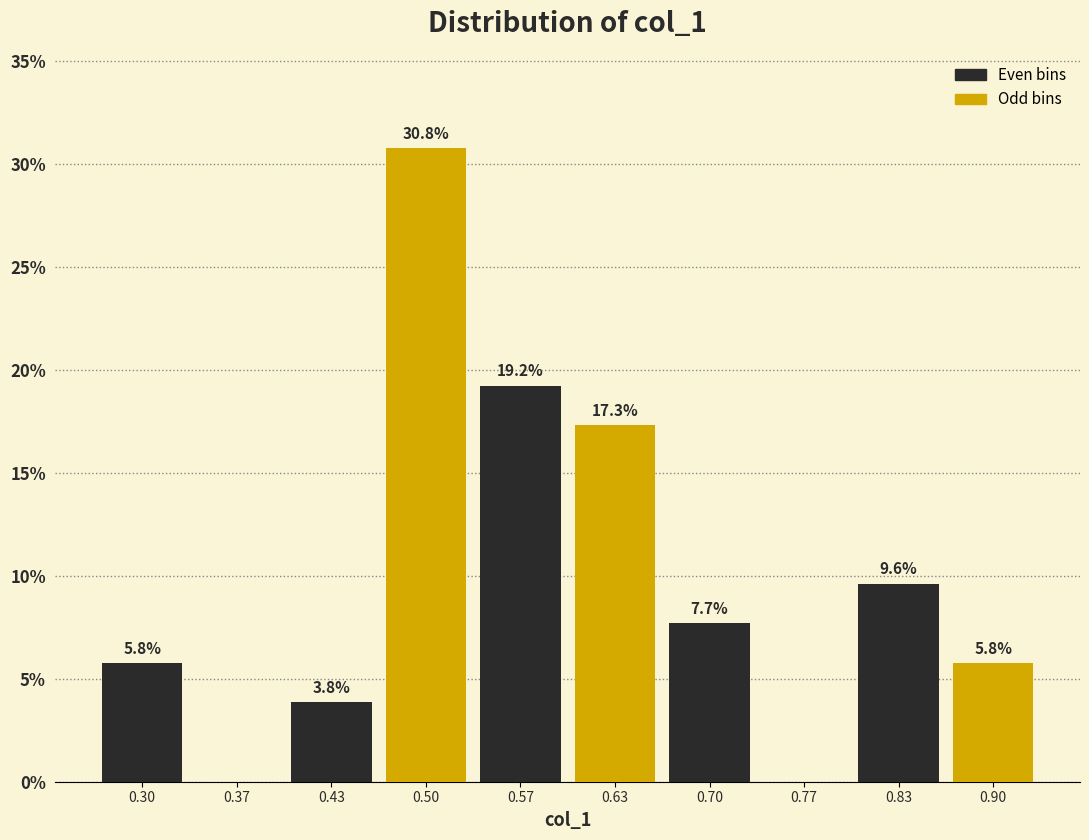

Over which range of the x-axis is the bar tallest?

0.47 to 0.53